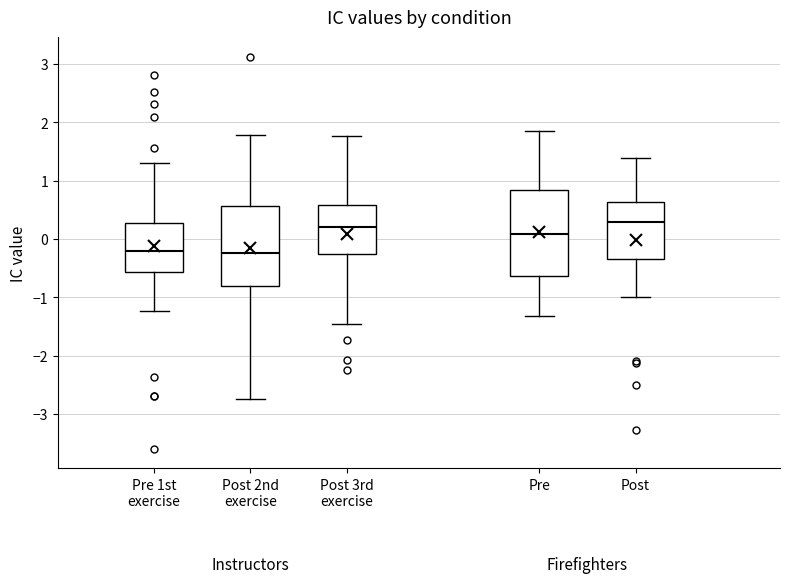

Reading left to right, read every box against the y-axis: the position of its median line, the range the box covers, and the ends of its whiskers. The values are not printed on the chart, so give them approximately, as read against the axis.

Pre 1st exercise: median -0.2, box -0.6 to 0.3, whiskers -1.2 to 1.3
Post 2nd exercise: median -0.2, box -0.8 to 0.6, whiskers -2.7 to 1.8
Post 3rd exercise: median 0.2, box -0.3 to 0.6, whiskers -1.4 to 1.8
Pre: median 0.1, box -0.6 to 0.8, whiskers -1.3 to 1.8
Post: median 0.3, box -0.3 to 0.6, whiskers -1.0 to 1.4